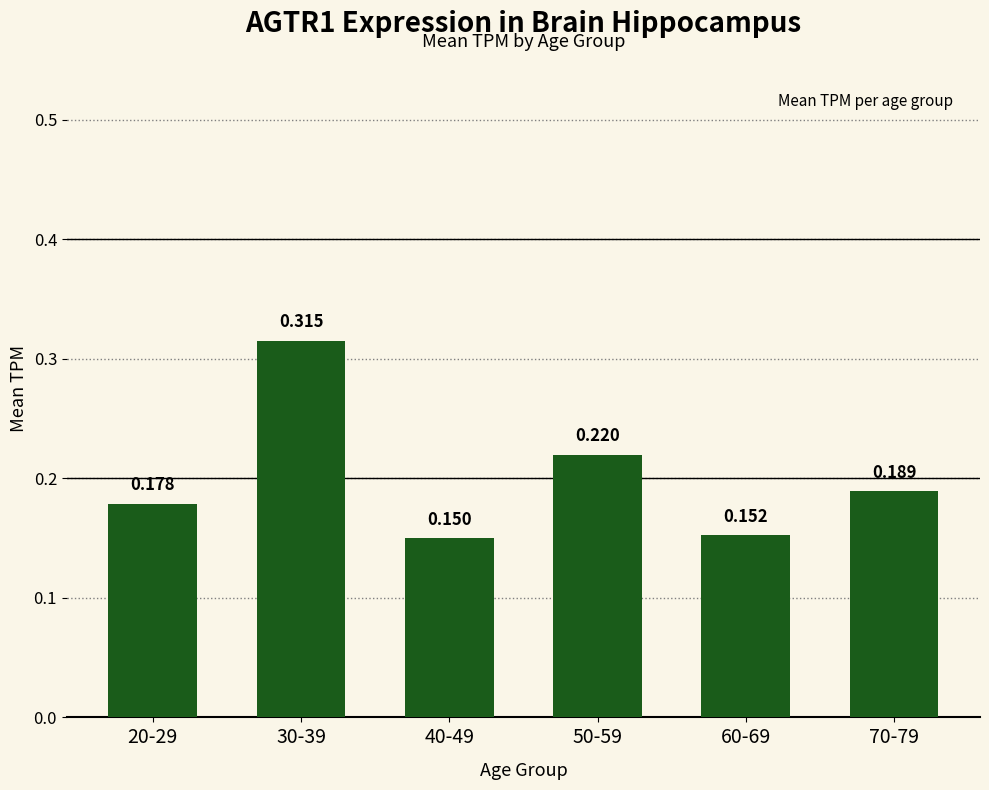

What is the approximate value at 40-49?

0.1